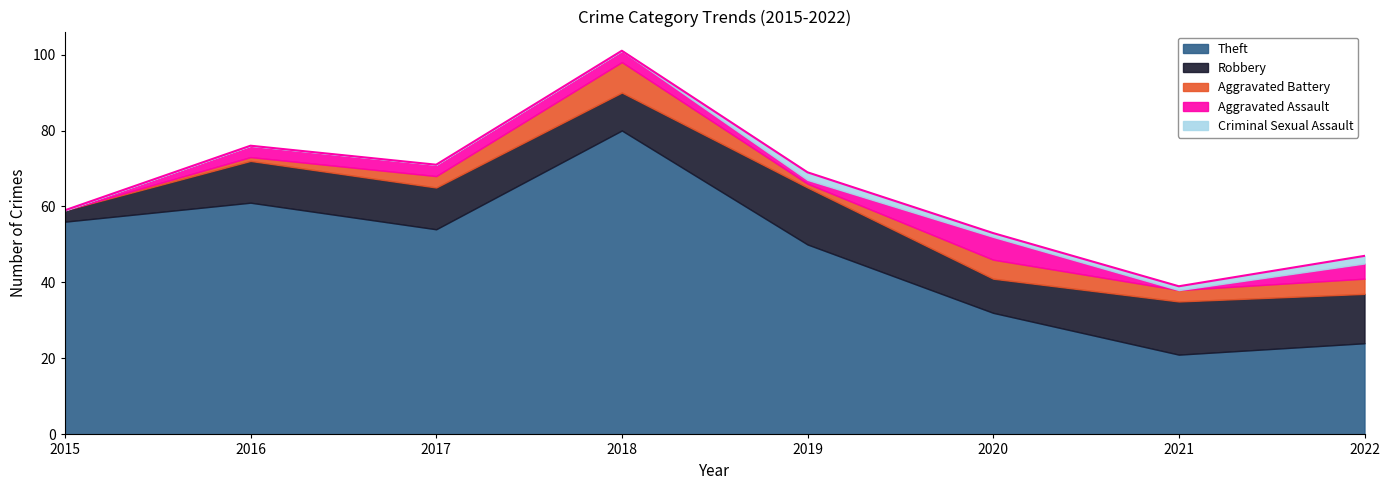

At which label does Theft reach its peak?

2018